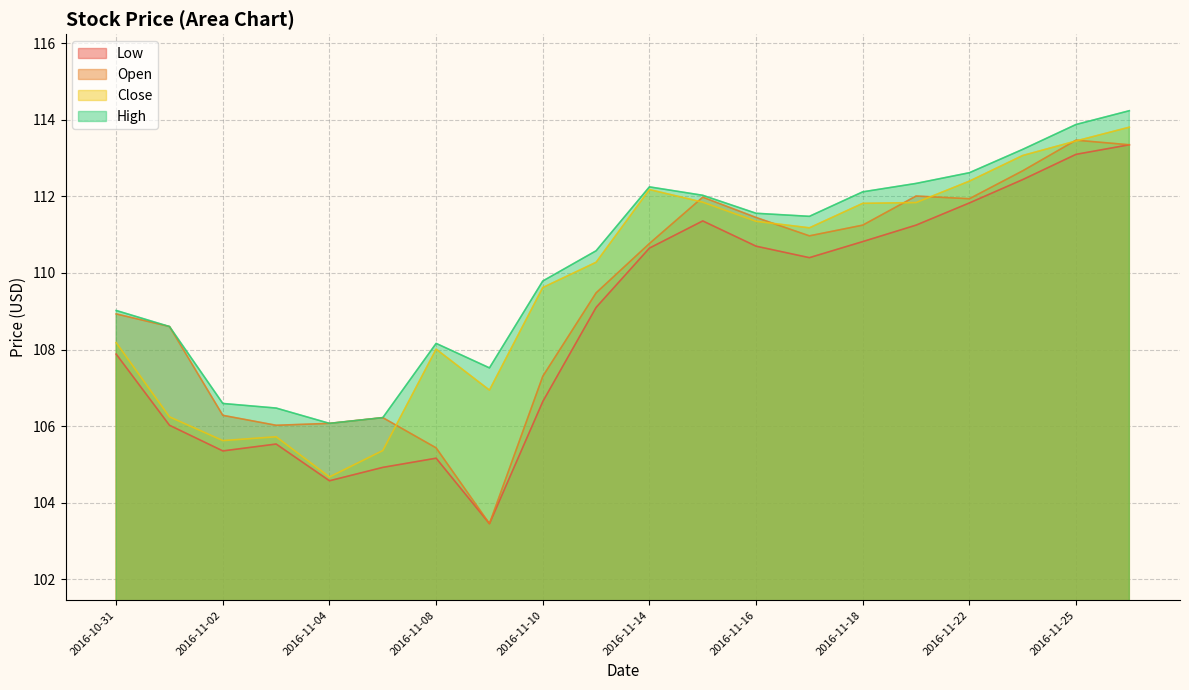

What is the sum of the Open values at 2016-11-23 and 2016-11-01?

221.3